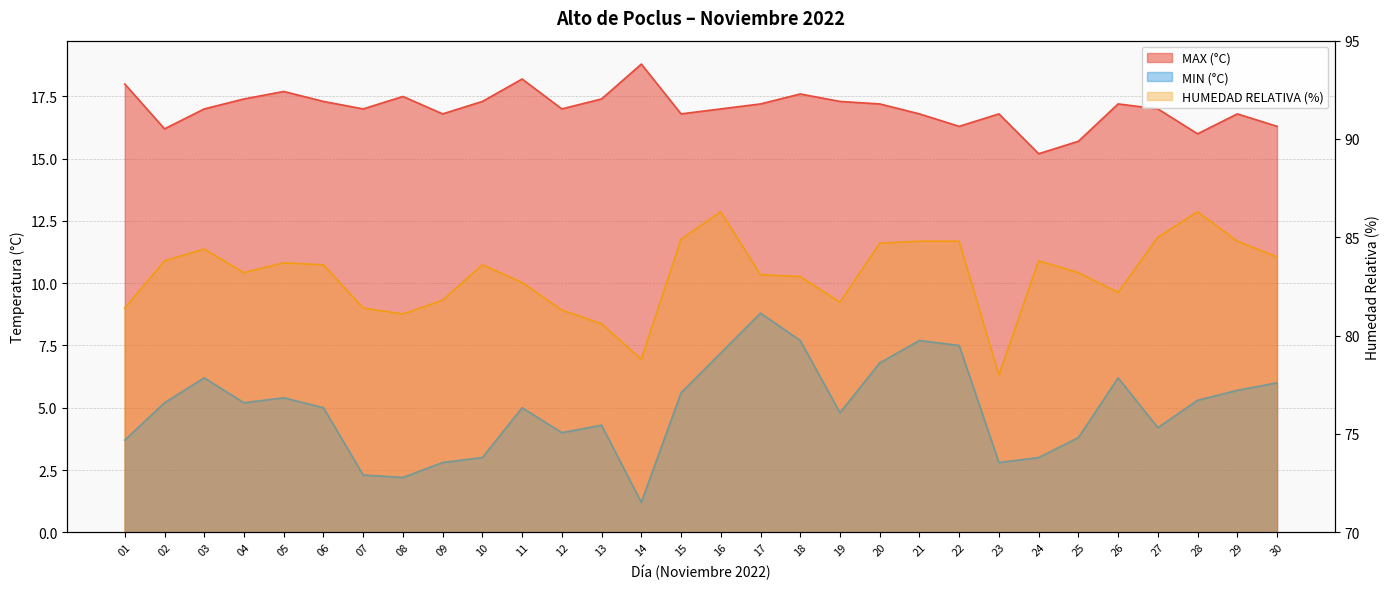

Which category has the lowest value in the MAX (°C) series?

24